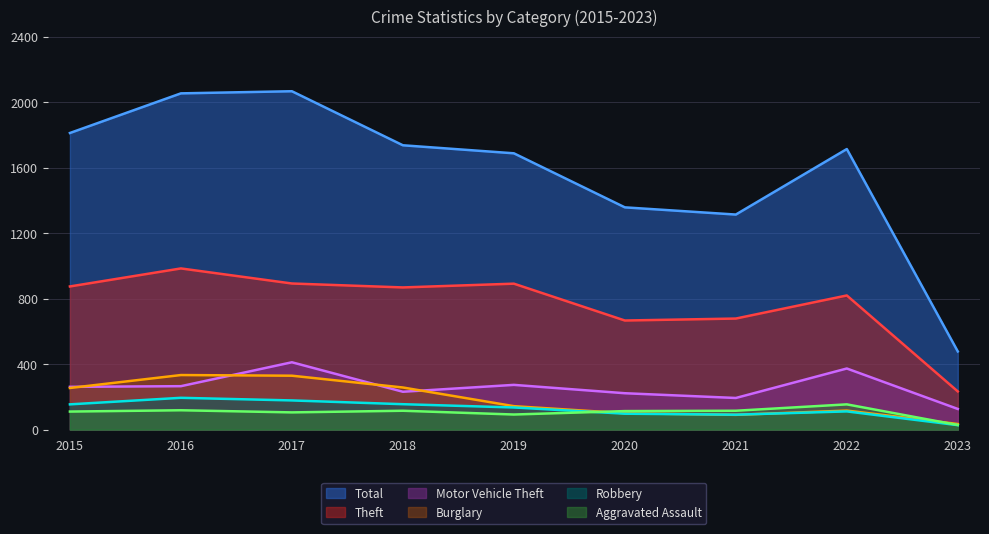

At which label does Motor Vehicle Theft first exceed 261?

2016